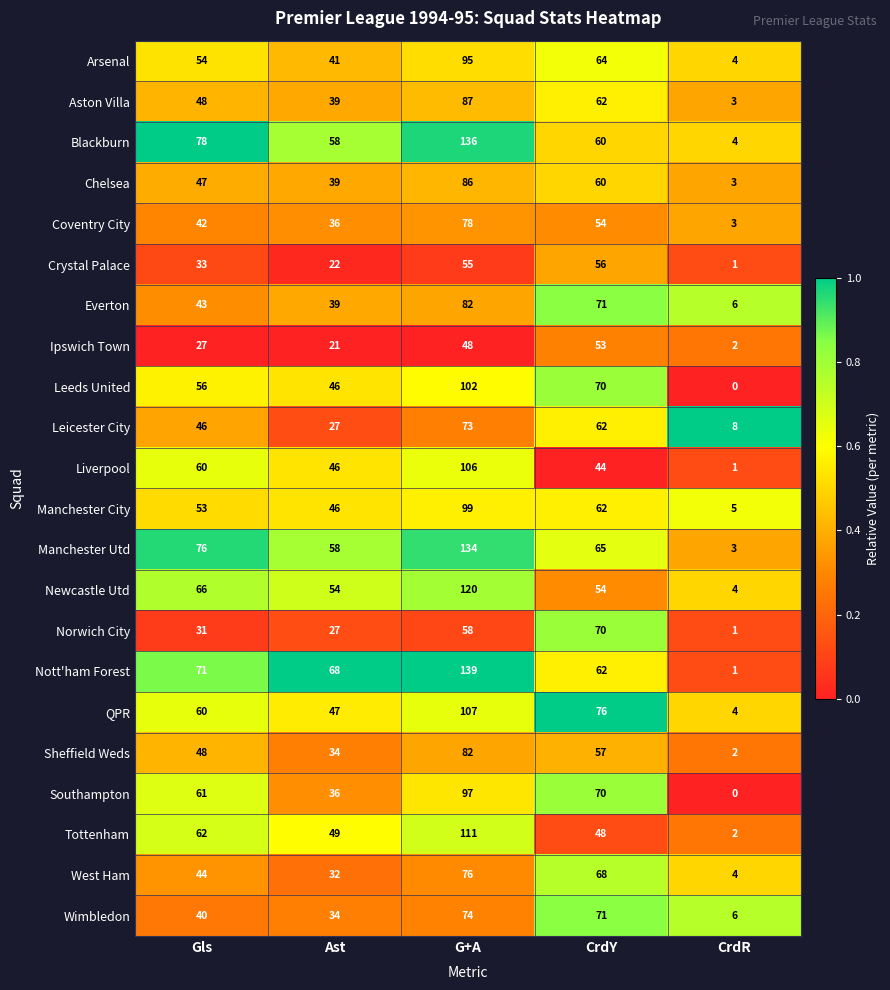

The Ipswich Town series shows 27 at Gls. True or false?

True